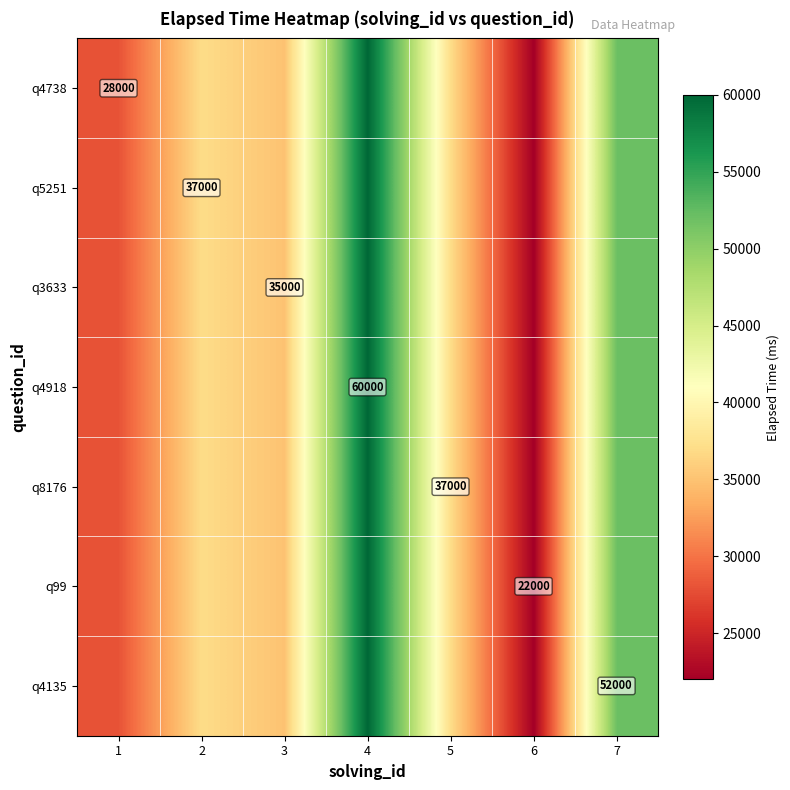

How many distinct data groups are displayed?

7